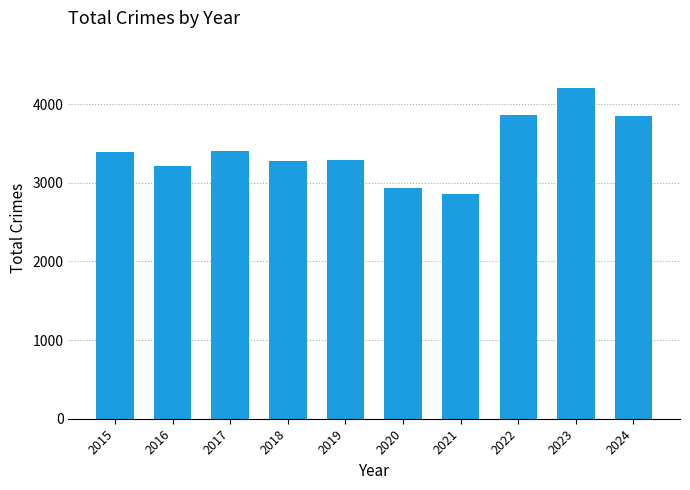

What is the average value?

3428